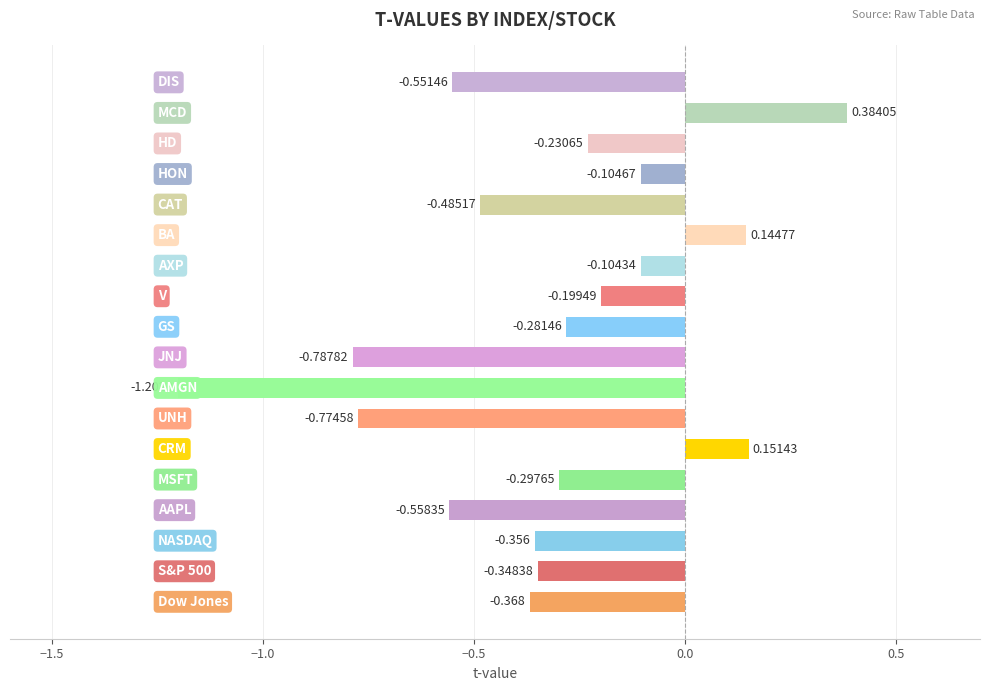

How many values are above zero?

3